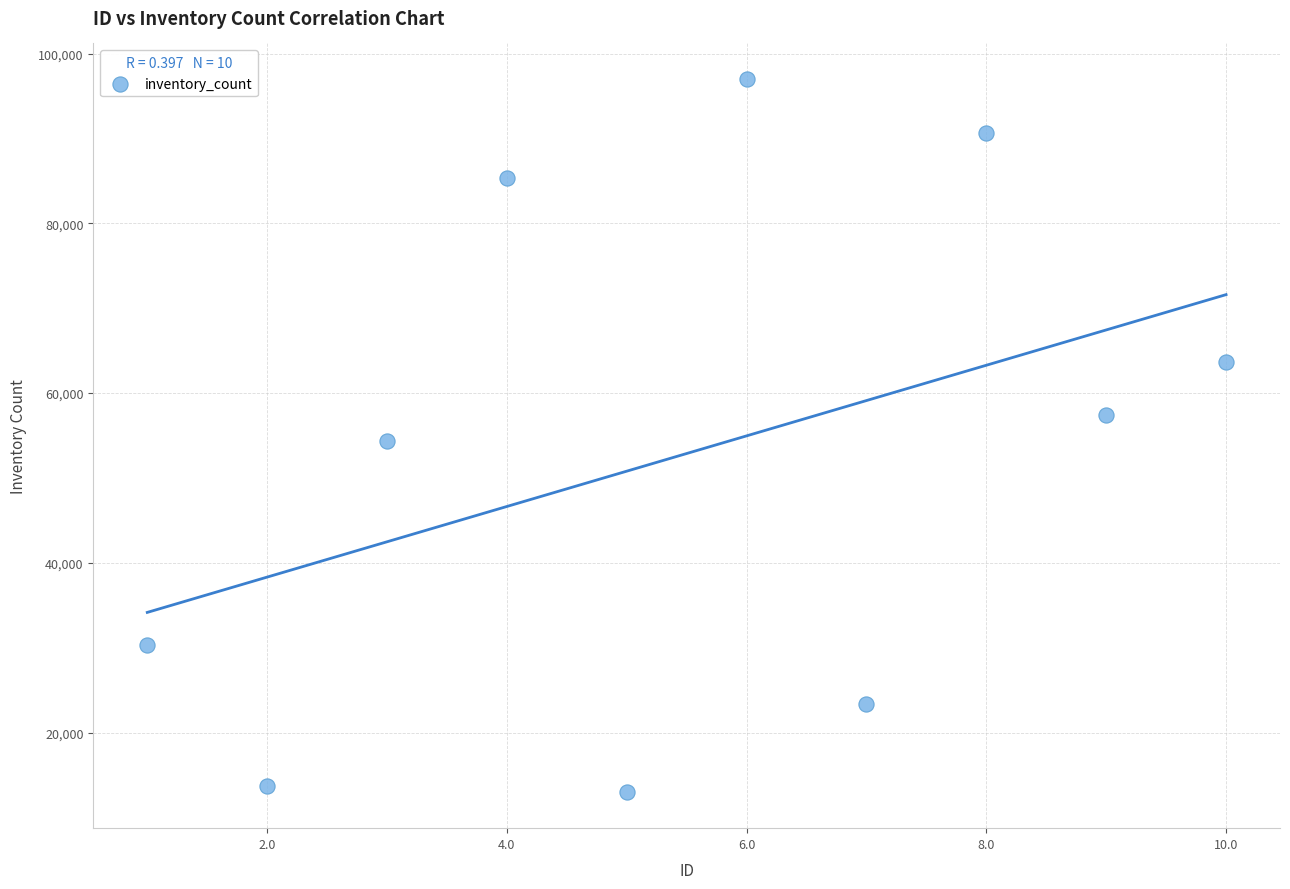

What is the range of X values (max minus min)?

9